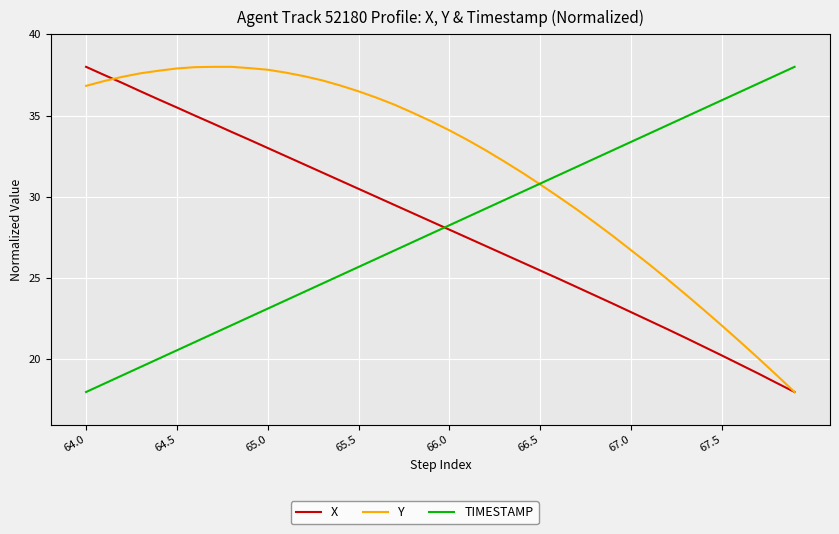

How many times do TIMESTAMP and X cross each other?

1